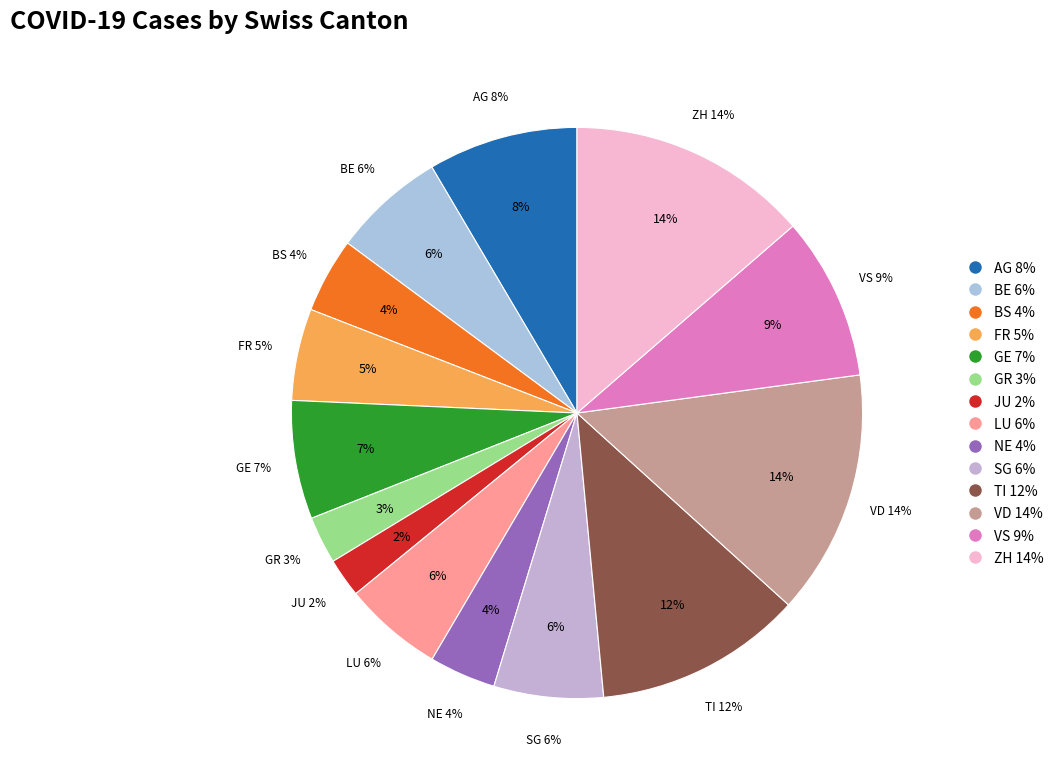

Count the number of slices in the pie.

14